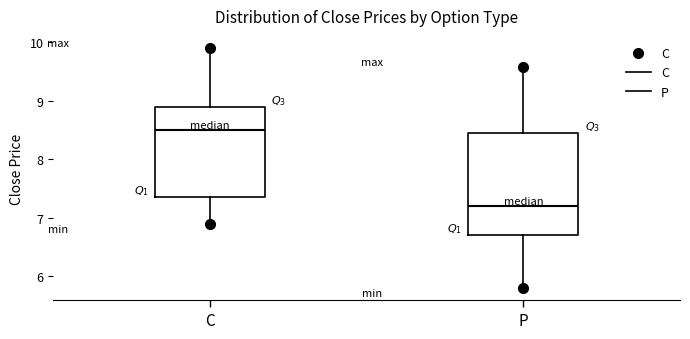

Which box is the tallest, from its lower edge to its upper edge?

P